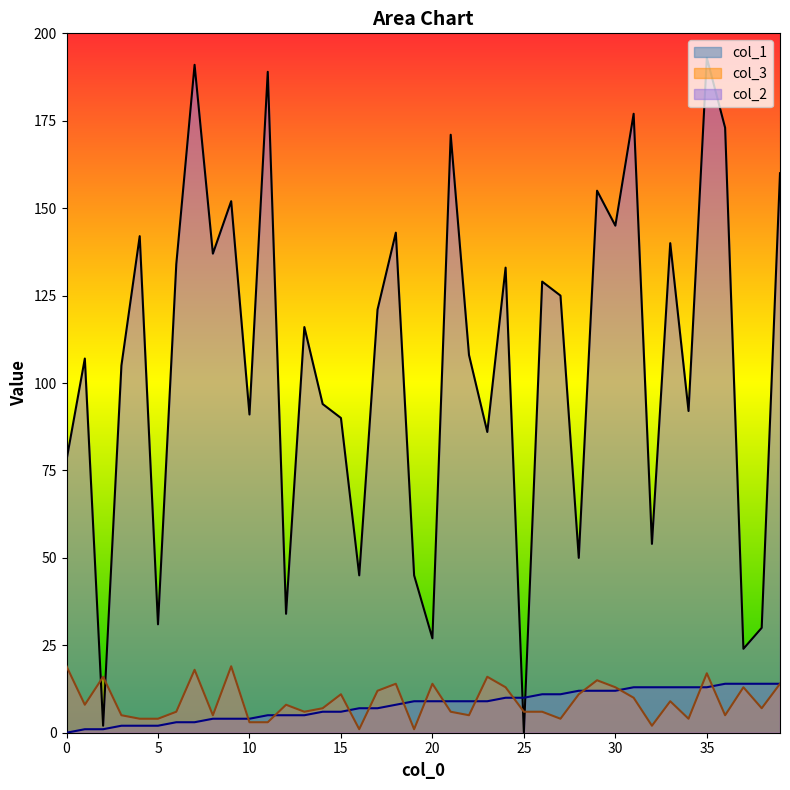

How many series are shown in this chart?

3